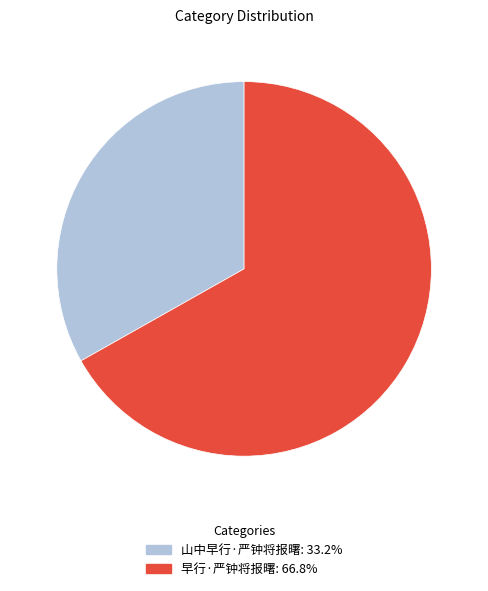

Is it true that 山中早行·严钟将报曙 is 33% of the pie?

True